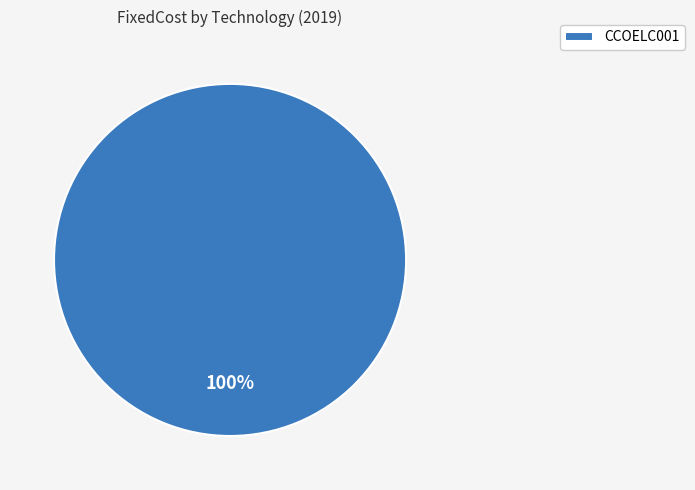

Which slice represents more than half of the pie?

CCOELC001